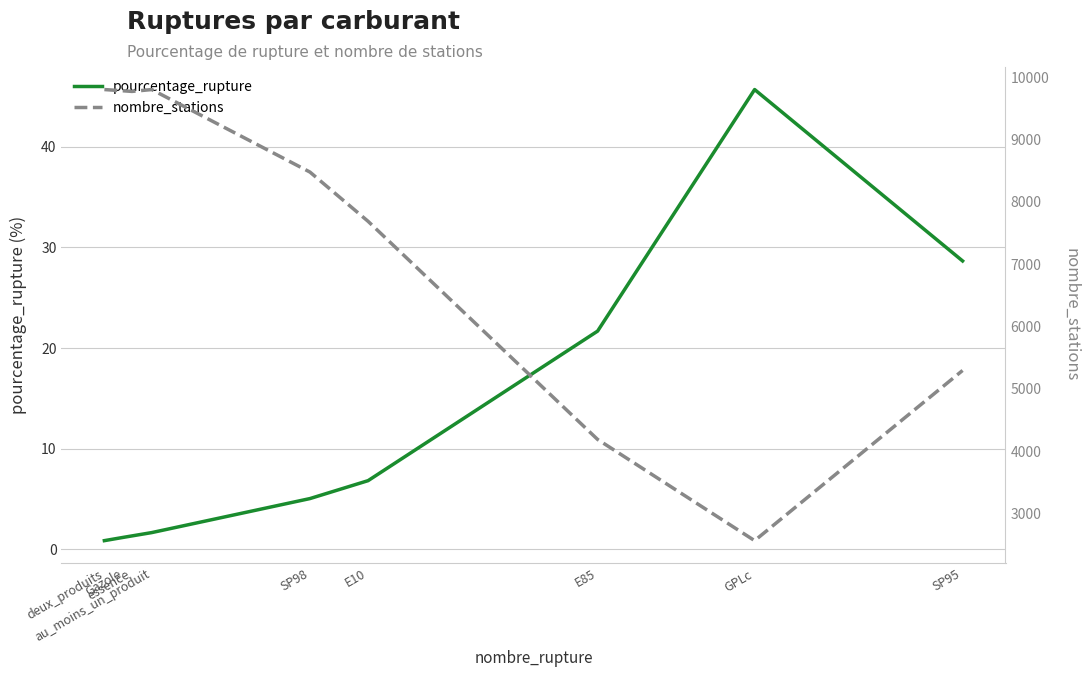

At which category does pourcentage_rupture reach its first local peak?

GPLc